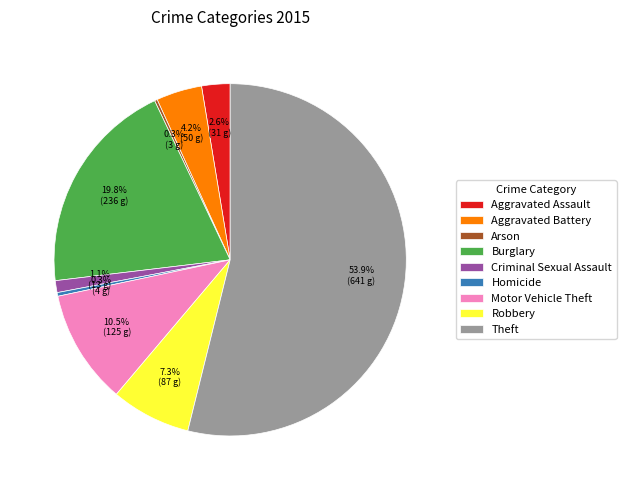

To the nearest percent, what portion does Aggravated Assault represent?

3%